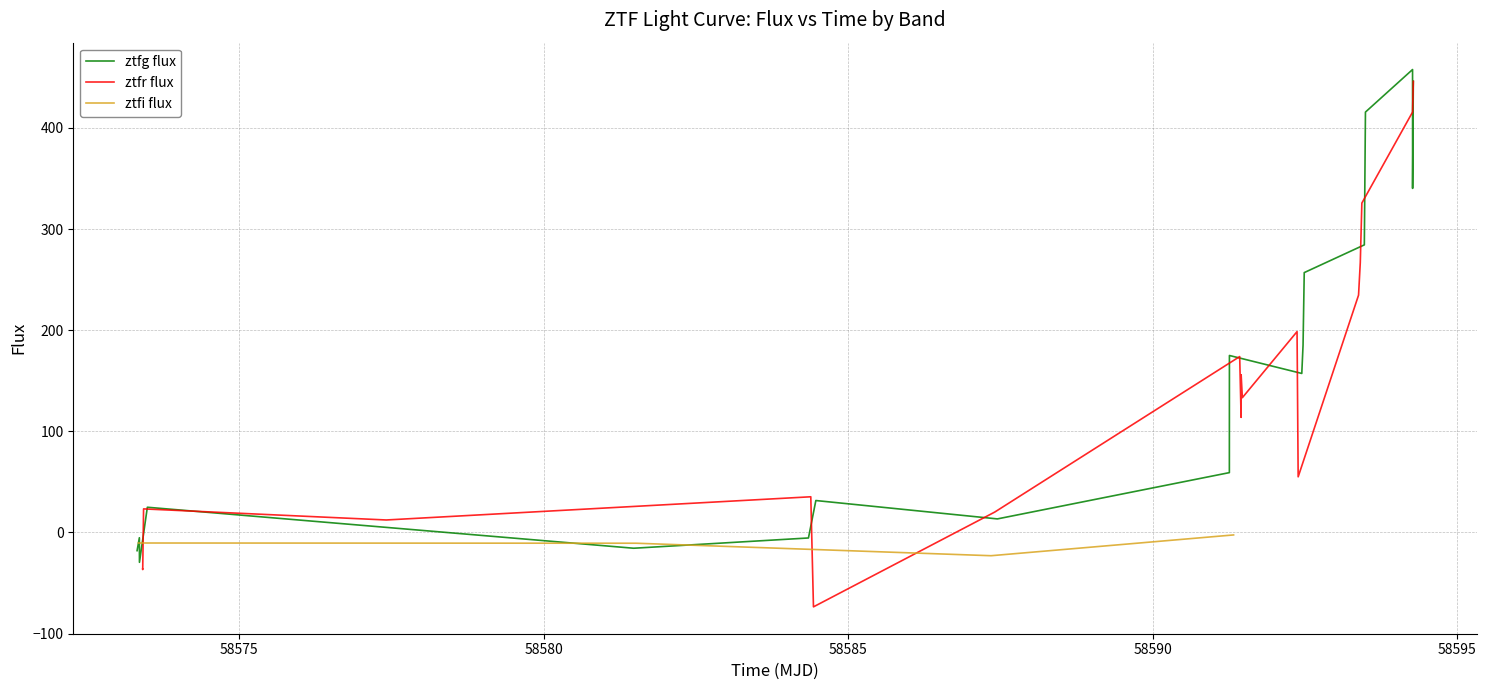

What is the maximum value for ztfg flux?

457.7